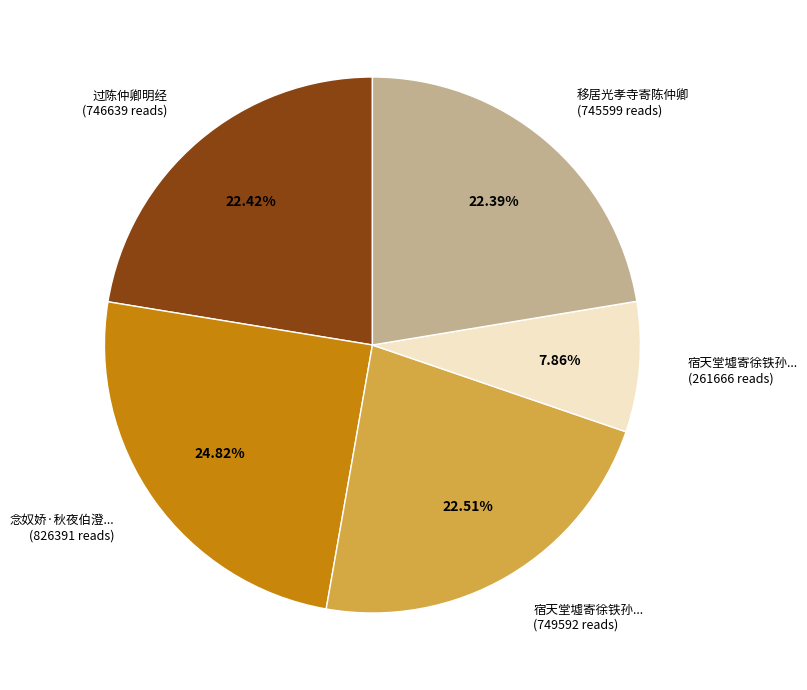

Is there a majority slice in this chart?

No